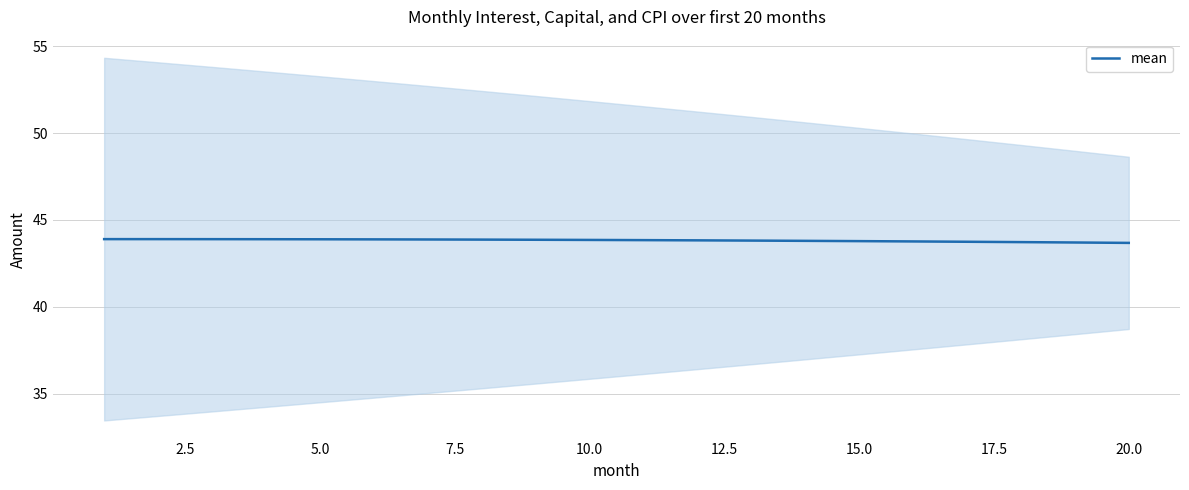

What is the average value?

43.8